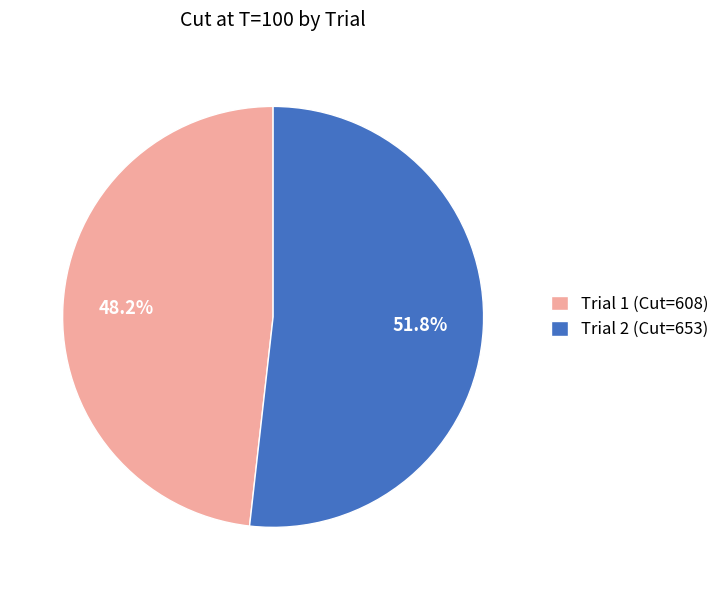

How many slices are in this pie chart?

2